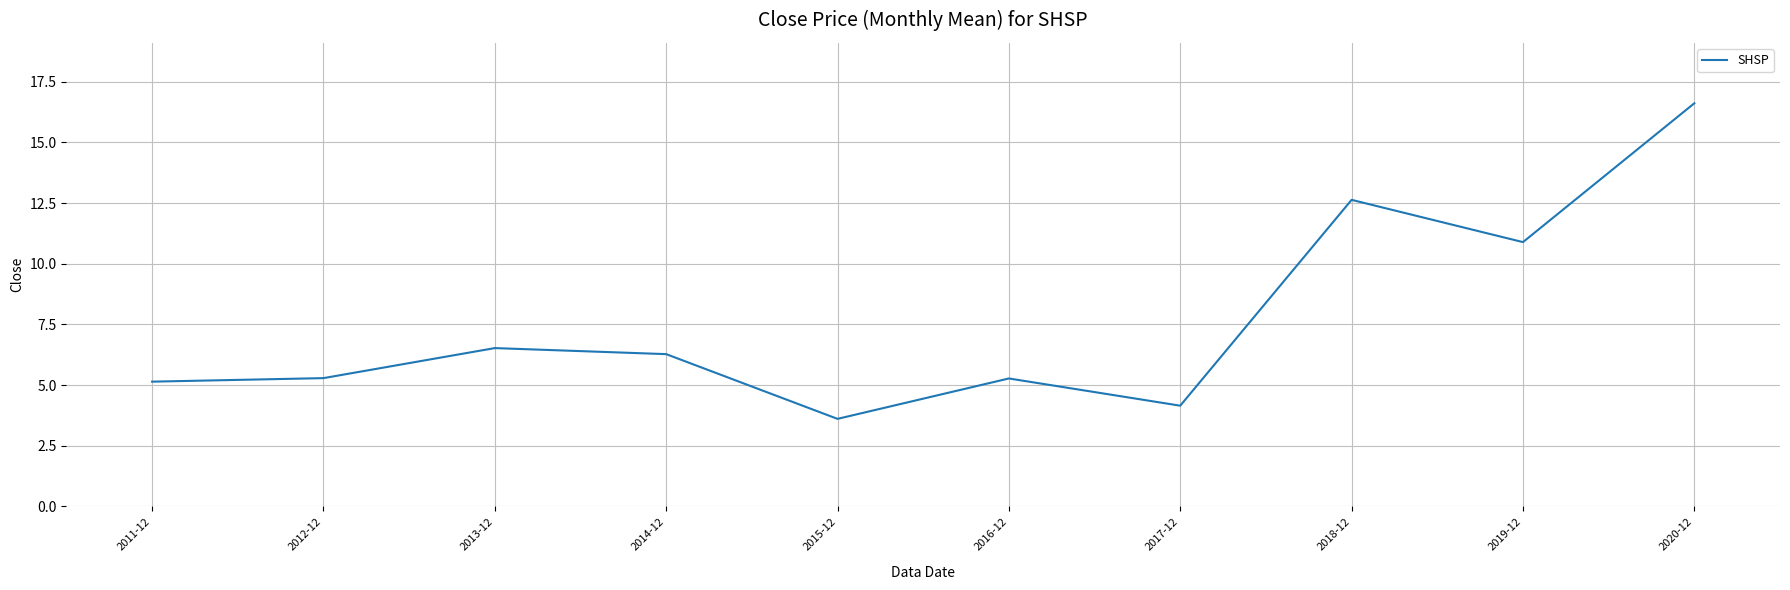

What is the change in value from 2013-12 to 2019-12?

+4.4